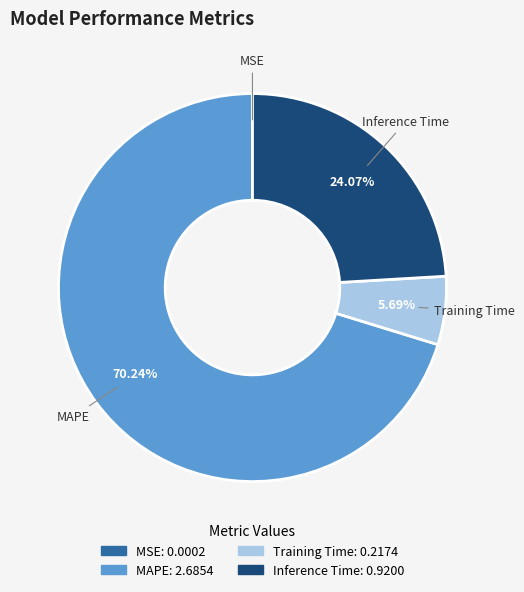

To the nearest percent, what is the difference between the largest and smallest slice percentages?

70%